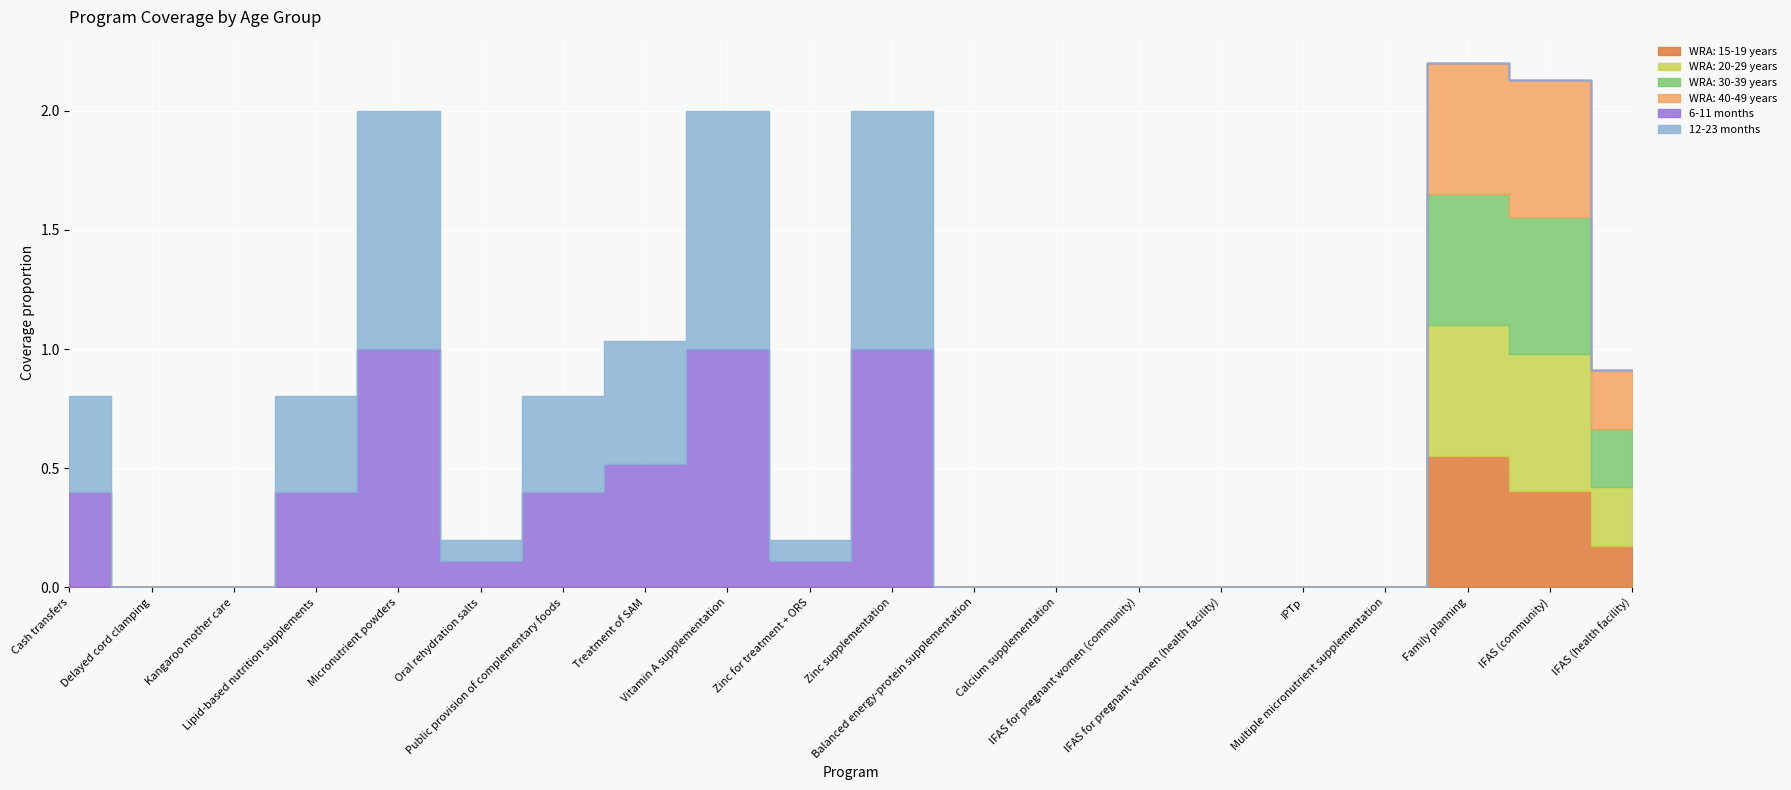

Count the number of data series in this chart.

6